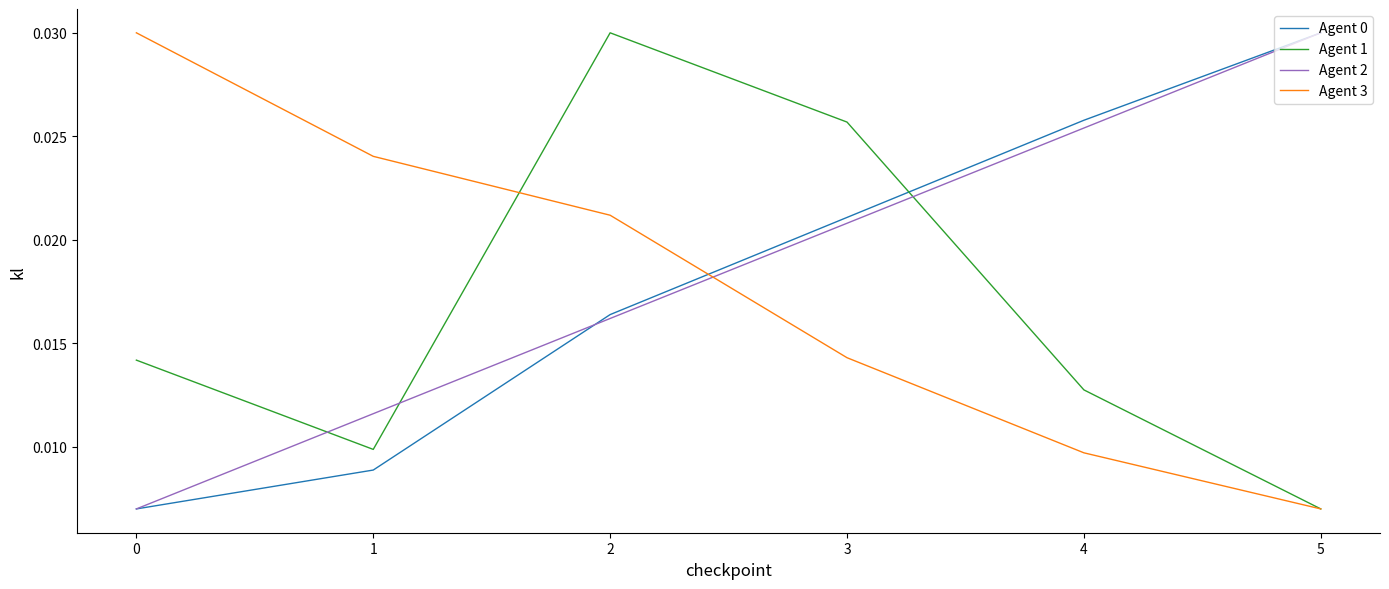

Between 2 and 5, which series saw the biggest shift?

Agent 1